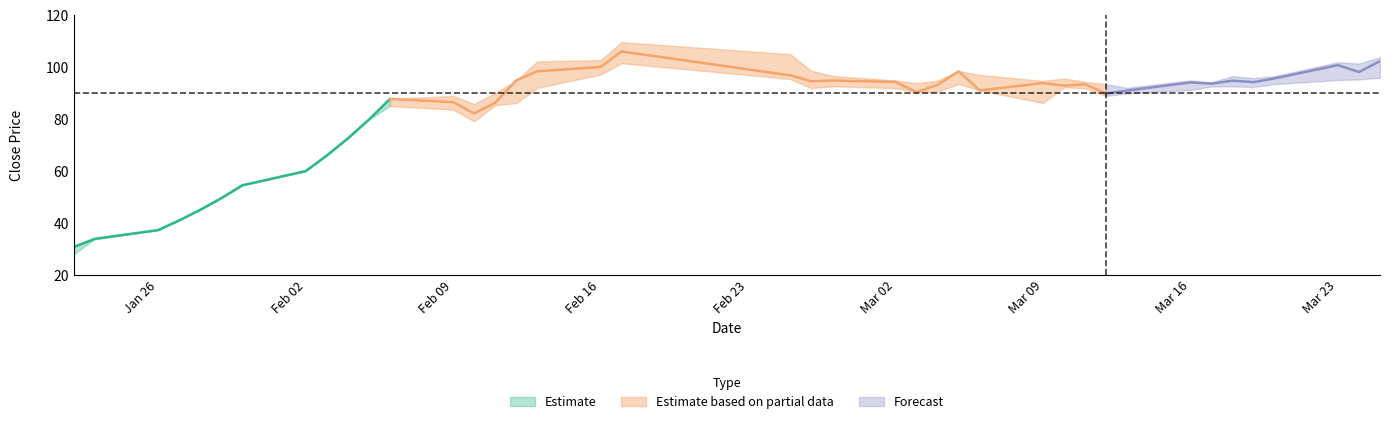

Reading left to right, list all the values displayed in this chart.

close: 30.7	33.8	37.2	40.9	45.0	49.5	54.5	59.9	65.9	72.5	79.7	87.7	86.5	82.2	86.2	94.9	98.4	100.0	106.0	96.8	94.5	94.8	94.3	90.3	93.2	98.3	91.0	93.8	92.8	93.4	89.8	90.9	94.1	93.6	94.8	94.2	95.6	100.7	98.1	102.3
high: 30.7	33.8	37.2	40.9	45.0	49.5	54.5	59.9	65.9	72.5	79.7	87.7	88.9	85.8	90.0	94.9	102.2	102.7	109.6	105.0	98.6	96.6	94.9	93.8	94.8	98.5	97.0	94.7	95.6	94.3	93.4	92.0	94.9	94.1	96.5	95.8	96.5	101.9	101.4	103.8
low: 27.9	33.8	37.2	40.9	45.0	49.5	54.5	59.9	65.9	72.5	79.7	85.0	83.6	79.1	85.3	86.1	92.0	97.1	101.5	95.4	91.9	92.6	91.9	90.3	90.6	93.5	91.0	86.2	92.2	91.9	88.9	89.8	91.2	92.5	92.6	92.3	93.4	95.0	95.2	95.9